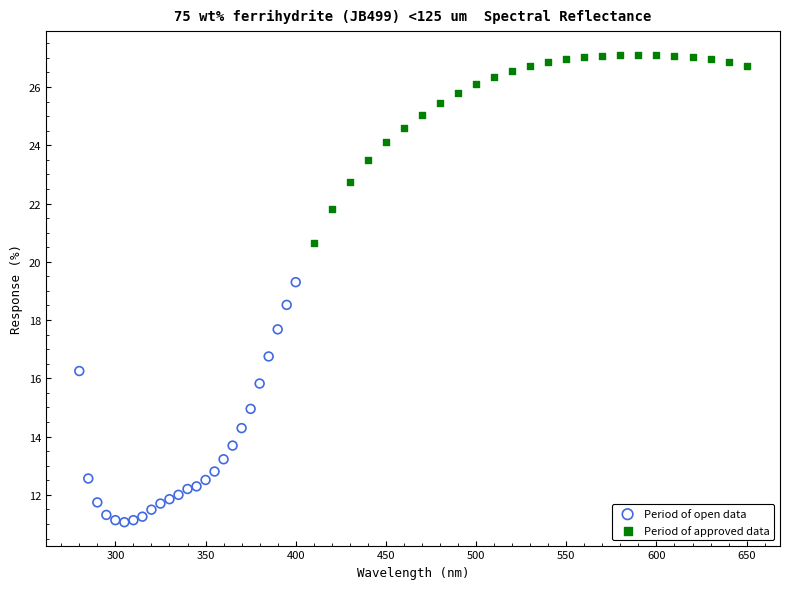

Which series has the largest Y range (max minus min)?

Period of open data